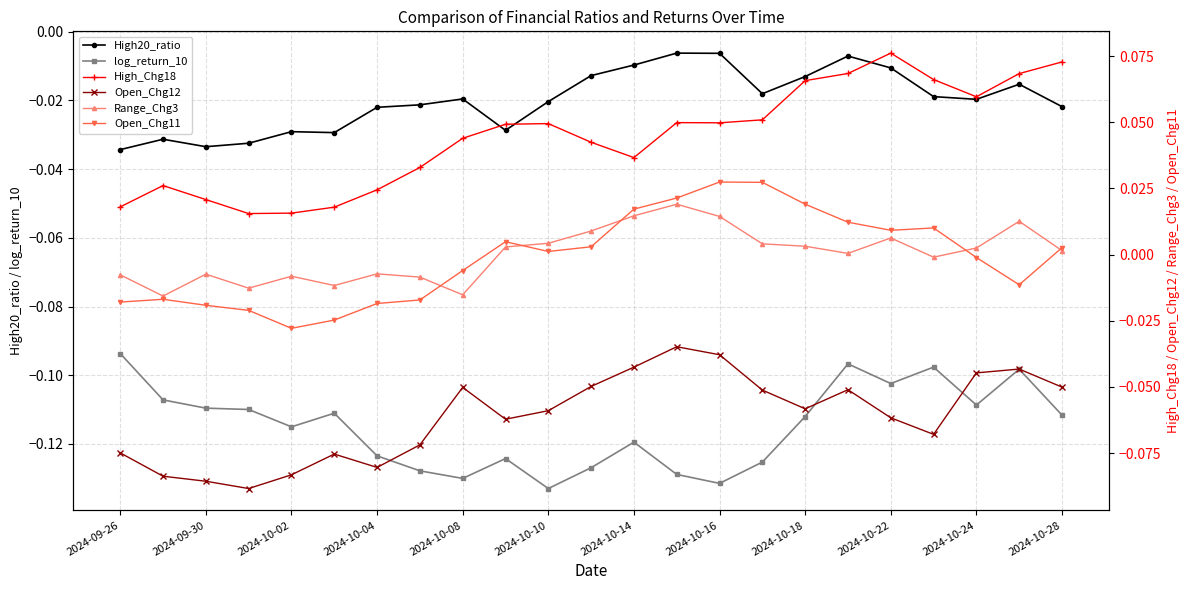

True or false: High20_ratio and log_return_10 intersect in this chart.

False